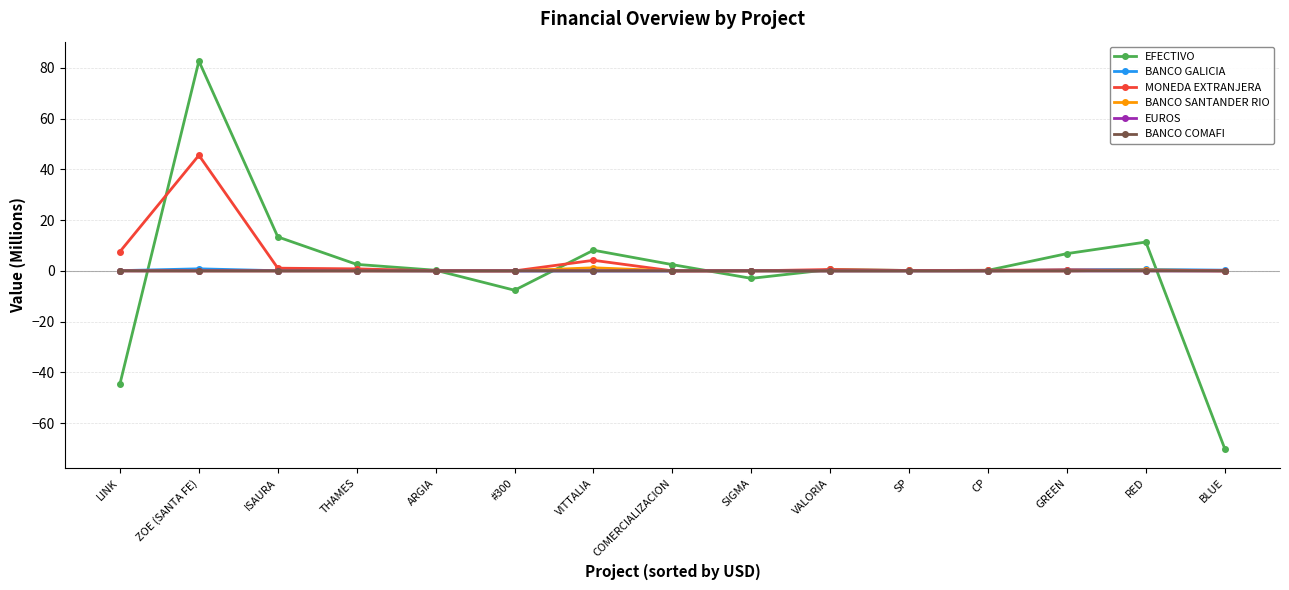

Does the chart display data point markers on the line(s)?

Yes